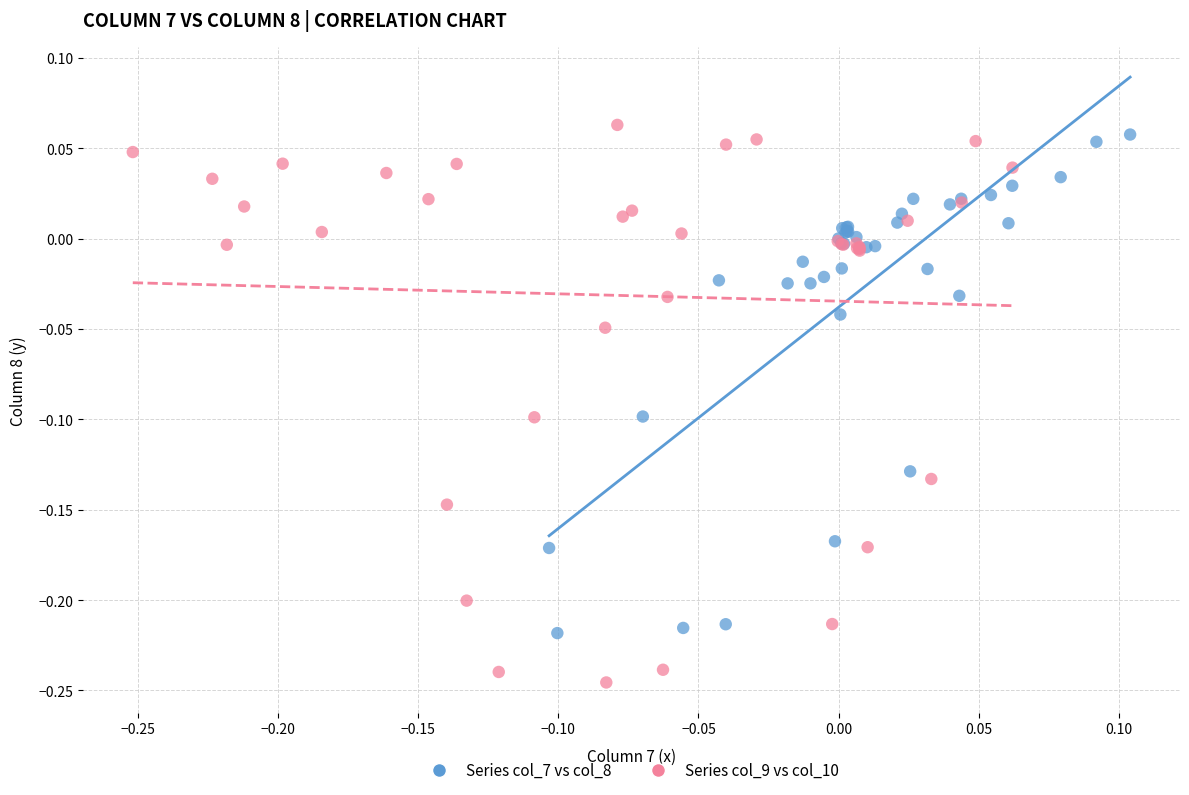

Which series has the widest spread of Y values?

Series col_9 vs col_10